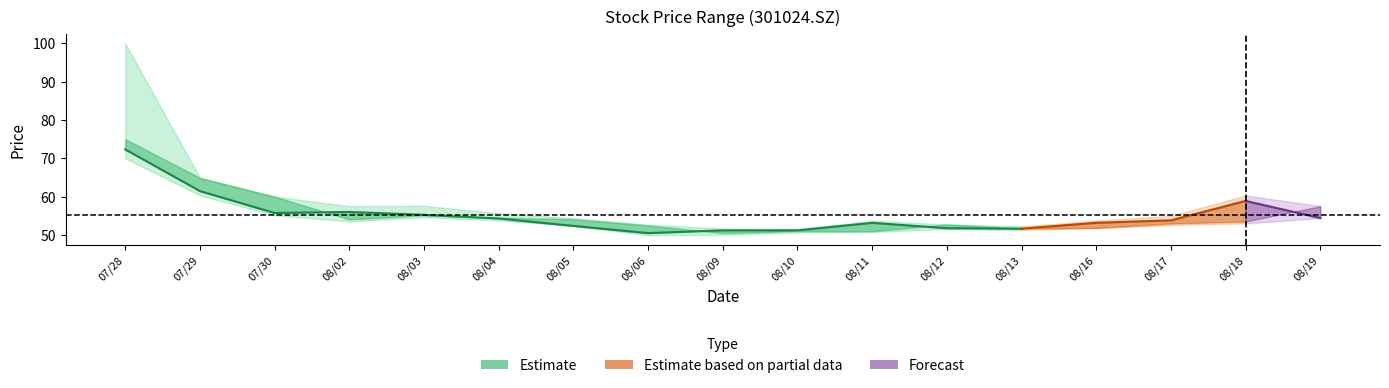

Reading right to left, extract all data points from this chart.

open: 20210819=57.5	20210818=53.5	20210817=53.0	20210816=51.8	20210813=51.7	20210812=52.7	20210811=51.0	20210810=51.0	20210809=50.5	20210806=52.5	20210805=54.1	20210804=54.5	20210803=55.1	20210802=54.1	20210730=60.0	20210729=64.9	20210728=75.0
high: 20210819=57.5	20210818=60.3	20210817=55.0	20210816=53.7	20210813=52.2	20210812=52.7	20210811=53.7	20210810=51.5	20210809=51.7	20210806=52.7	20210805=54.4	20210804=55.7	20210803=57.6	20210802=57.5	20210730=60.0	20210729=64.9	20210728=100.0
low: 20210819=54.4	20210818=53.0	20210817=52.5	20210816=51.8	20210813=51.3	20210812=51.5	20210811=50.8	20210810=50.6	20210809=50.0	20210806=49.9	20210805=52.3	20210804=53.8	20210803=54.6	20210802=53.5	20210730=55.1	20210729=60.3	20210728=70.0
close: 20210819=54.4	20210818=58.9	20210817=53.8	20210816=53.2	20210813=51.6	20210812=51.8	20210811=53.1	20210810=51.2	20210809=51.2	20210806=50.5	20210805=52.4	20210804=54.3	20210803=55.2	20210802=56.0	20210730=55.7	20210729=61.4	20210728=72.3